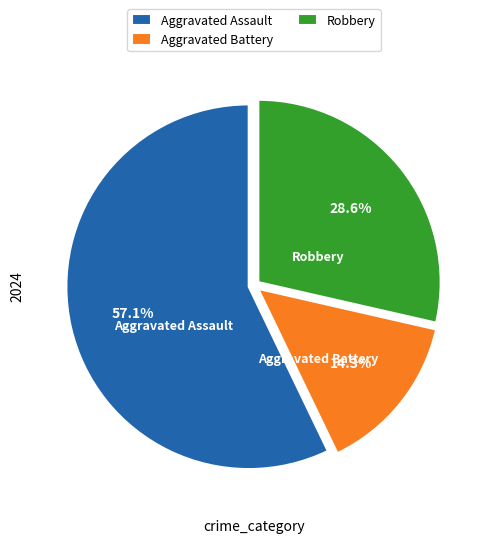

Count the number of slices in the pie.

3